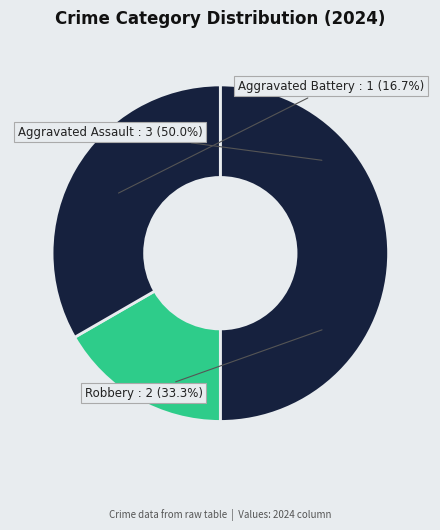

Count the number of slices in the pie.

3